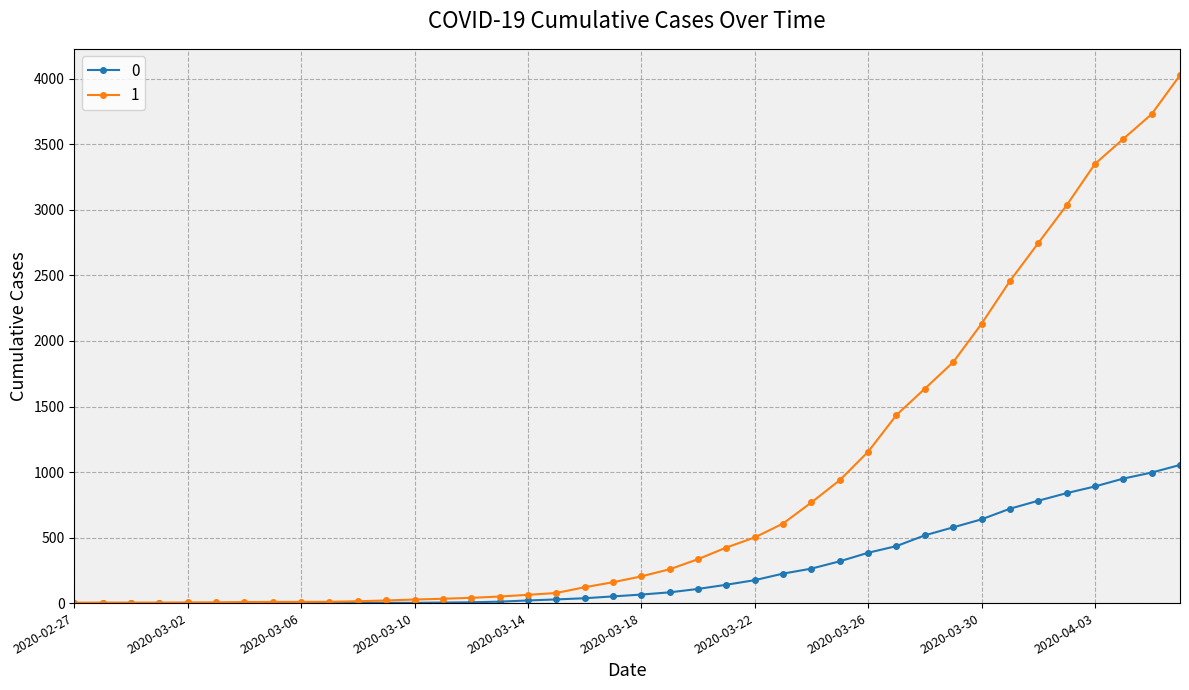

List the series in order of their peak value, highest first.

1, 0